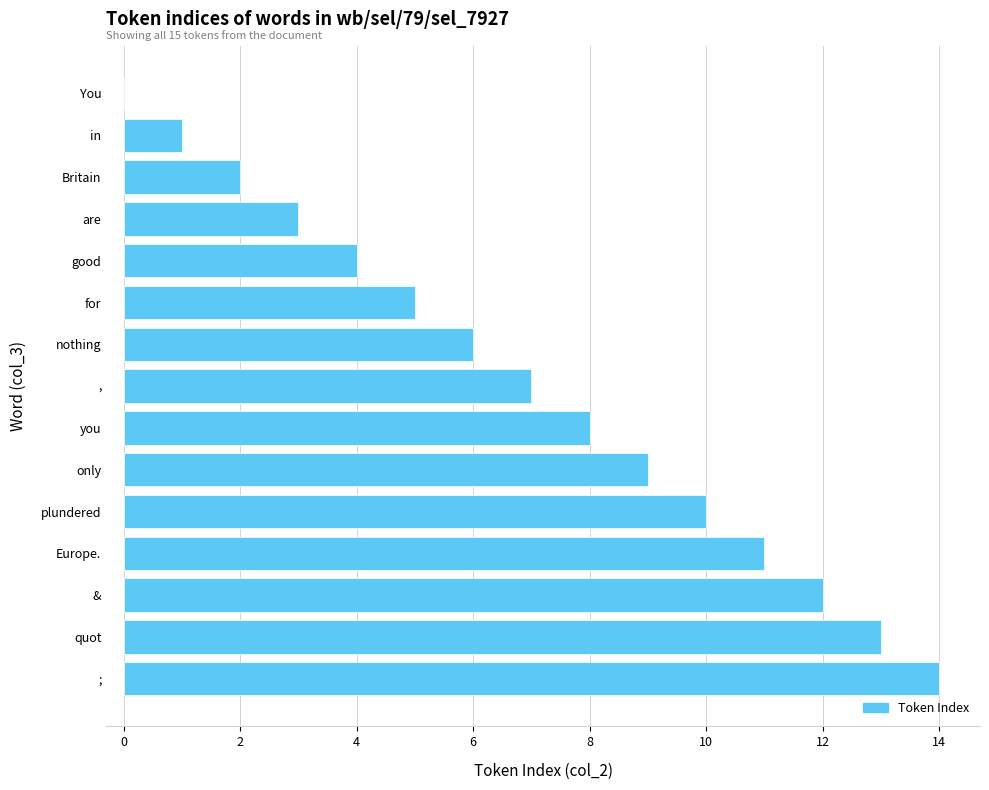

The value at only is 13. True or false?

False